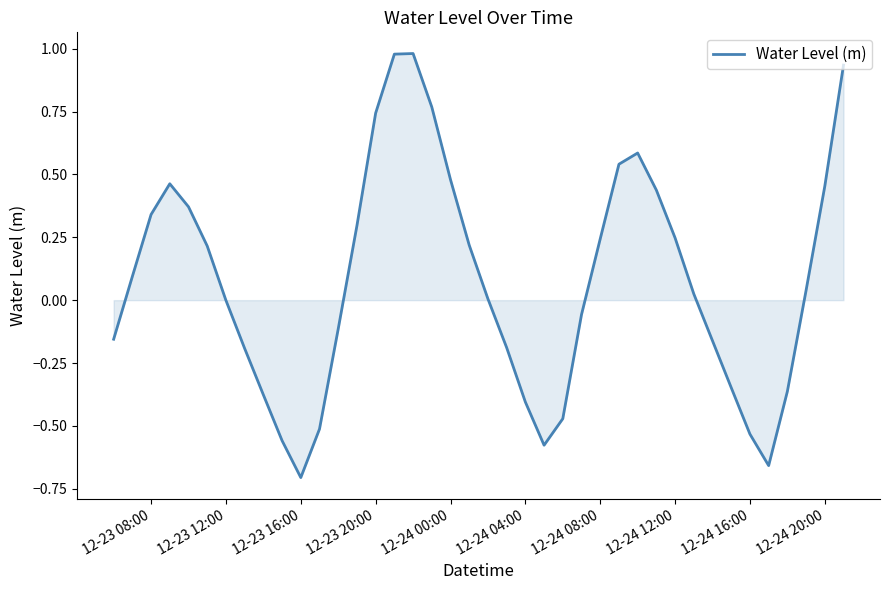

What is the difference between the maximum and minimum values?

1.7